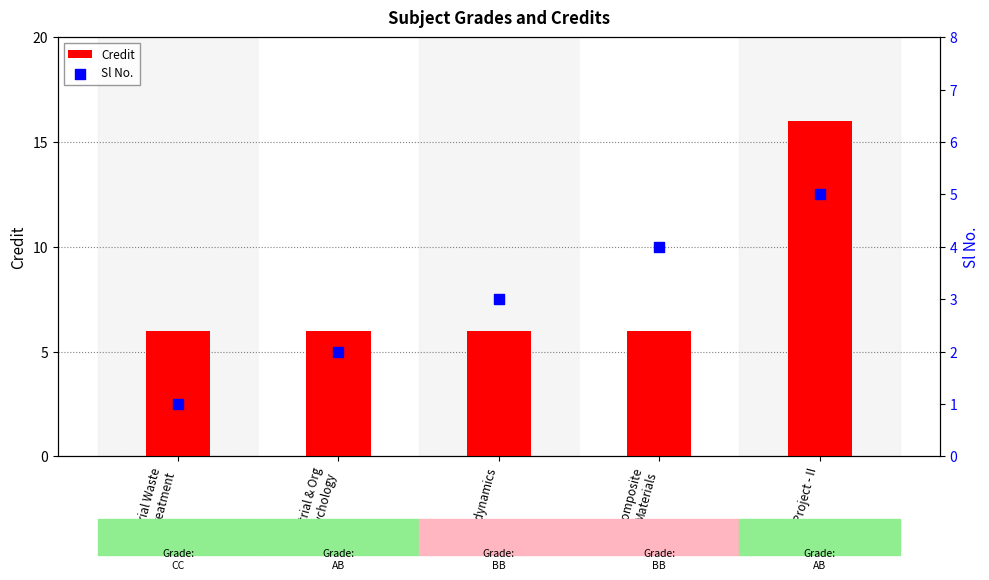

Which series has the largest total across all categories?

Credit